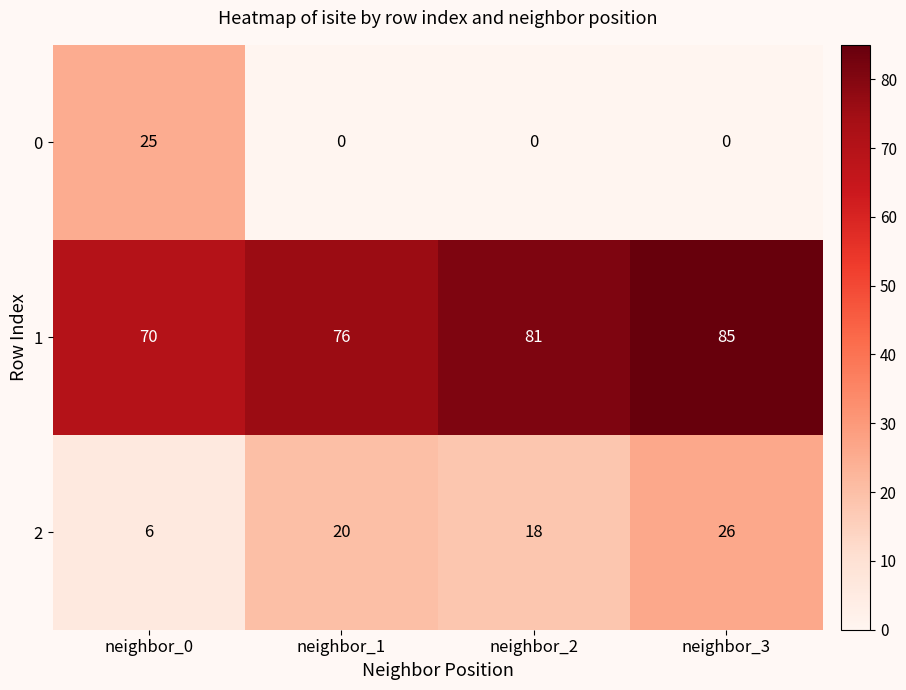

Reading left to right, list all the values displayed in this chart.

0: neighbor_0=25	neighbor_1=0	neighbor_2=0	neighbor_3=0
1: neighbor_0=70	neighbor_1=76	neighbor_2=81	neighbor_3=85
2: neighbor_0=6	neighbor_1=20	neighbor_2=18	neighbor_3=26